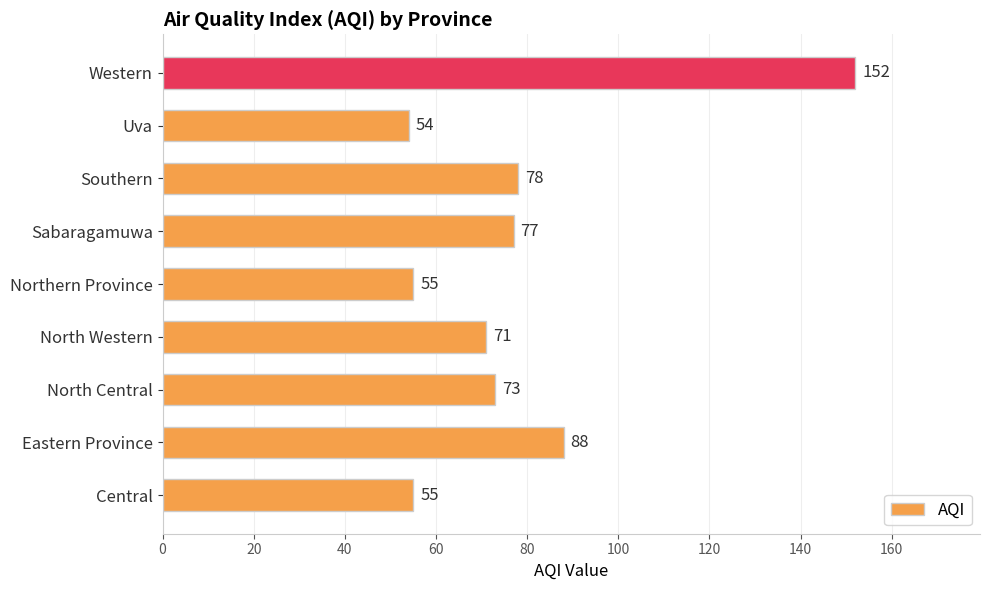

What is the average value?

78